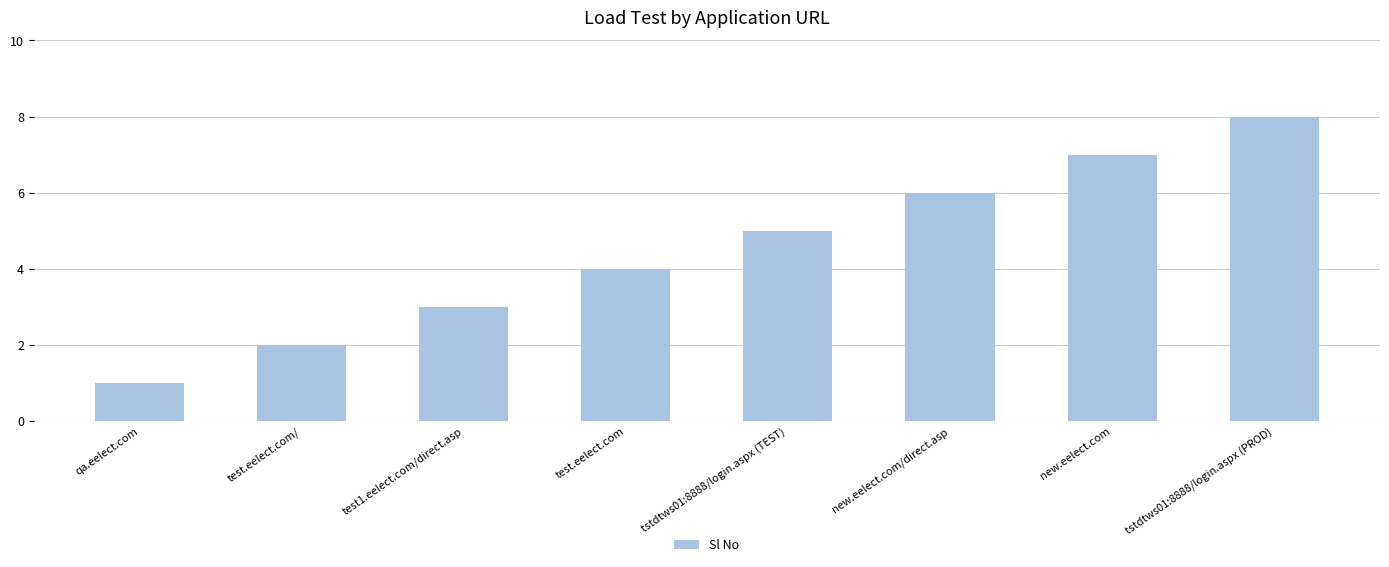

List the labels in order of value, largest first.

tstdtws01:8888/login.aspx (PROD), new.eelect.com, new.eelect.com/direct.asp, tstdtws01:8888/login.aspx (TEST), test.eelect.com, test1.eelect.com/direct.asp, test.eelect.com/, qa.eelect.com